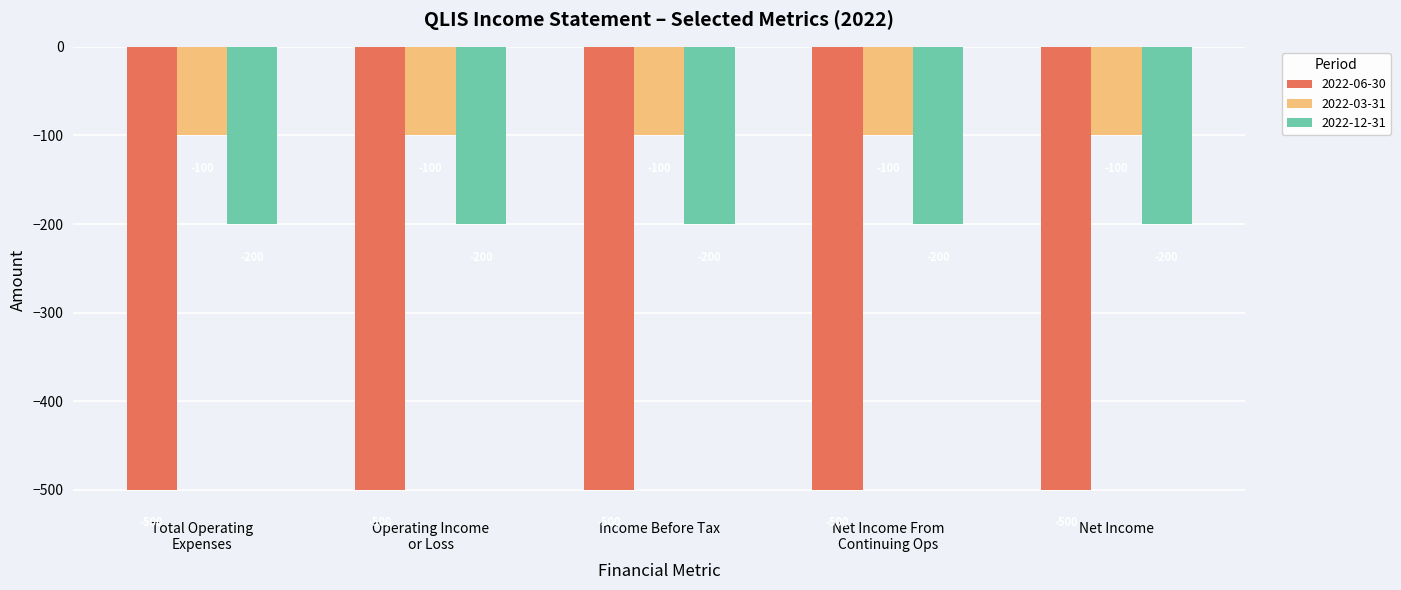

What is the average value of the 2022-03-31 series?

-100